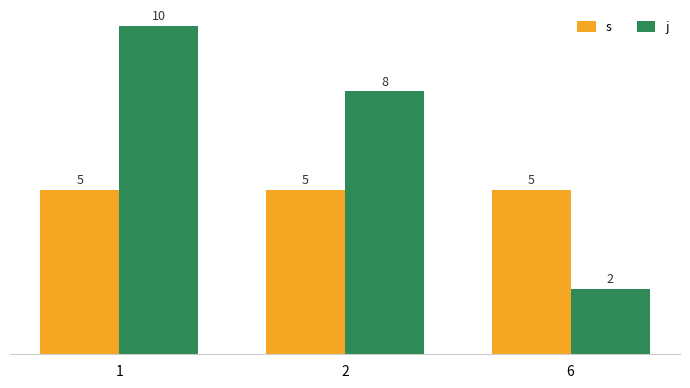

At how many categories does at least one series exceed 6?

2